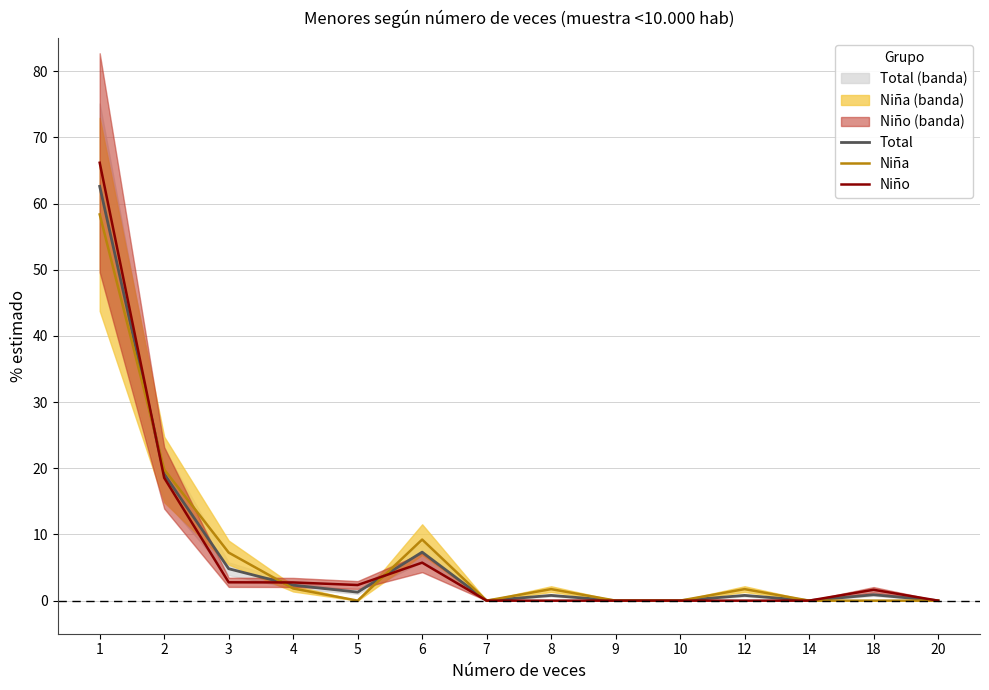

Is this an area chart (filled region under the line)?

No